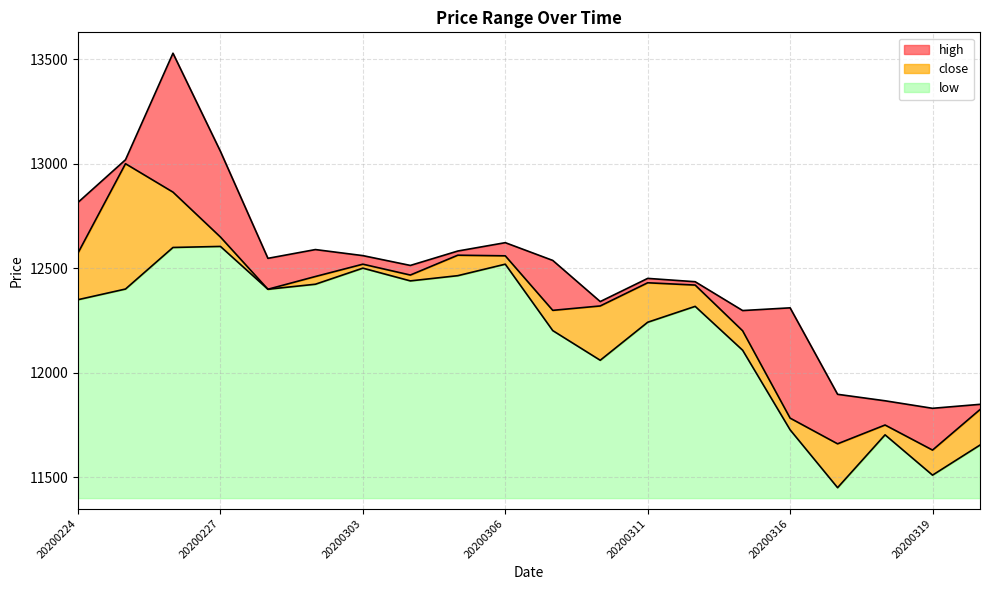

Which series has the largest total across all categories?

high